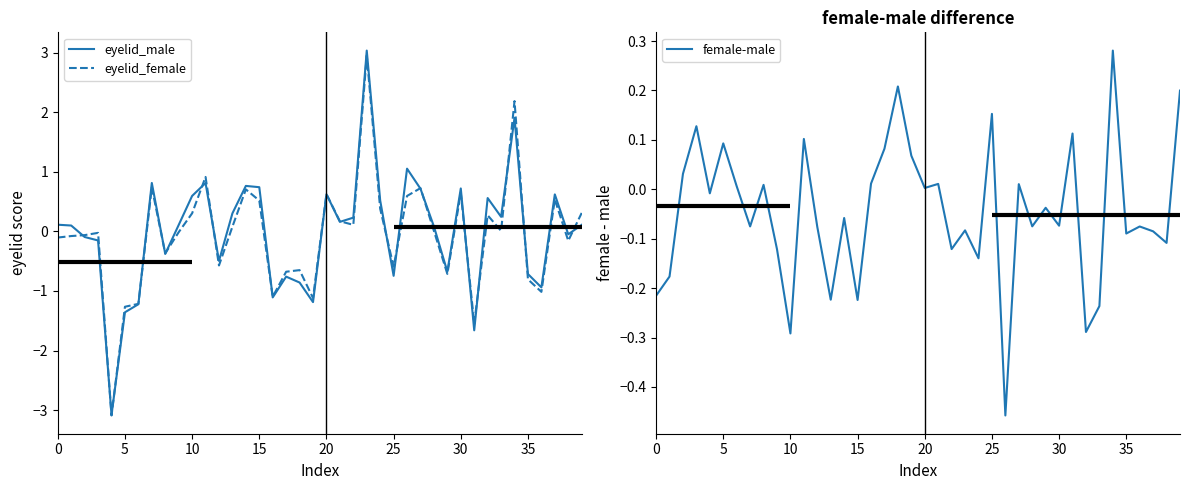

How many negative values does the female-male series have?

23